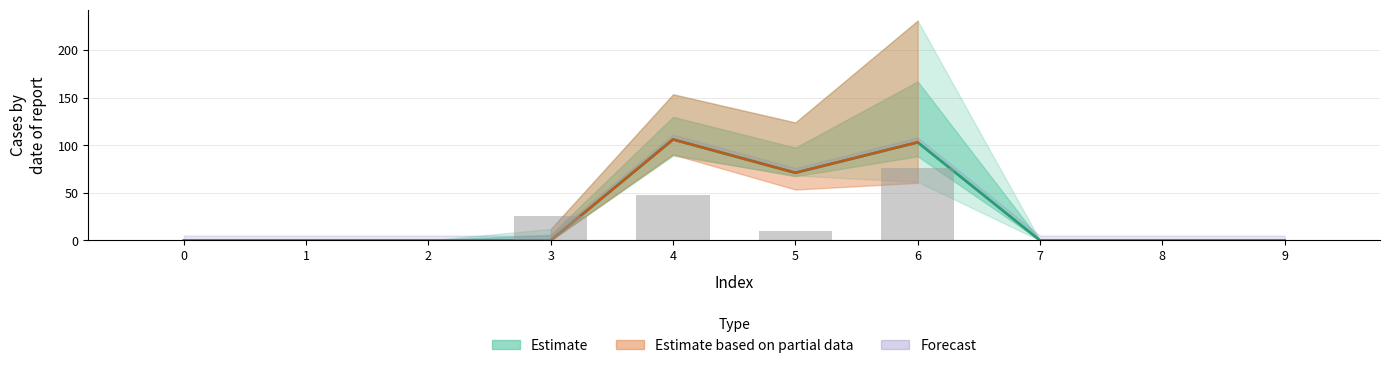

What is the sum of all values?

280